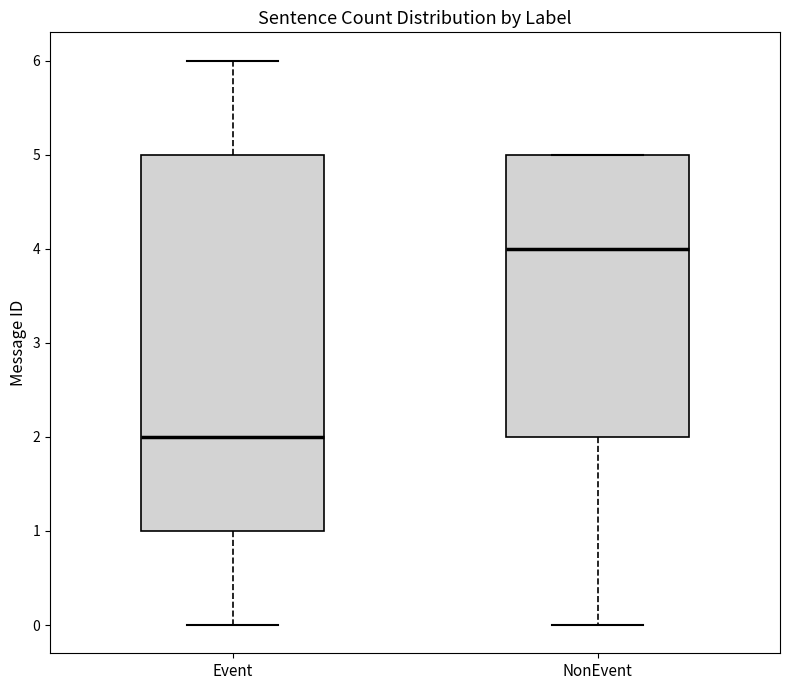

Reading left to right, read every box against the y-axis: the position of its median line, the range the box covers, and the ends of its whiskers. The values are not printed on the chart, so give them approximately, as read against the axis.

Event: median 2, box 1 to 5, whiskers 0 to 6
NonEvent: median 4, box 2 to 5, whiskers 0 to 5